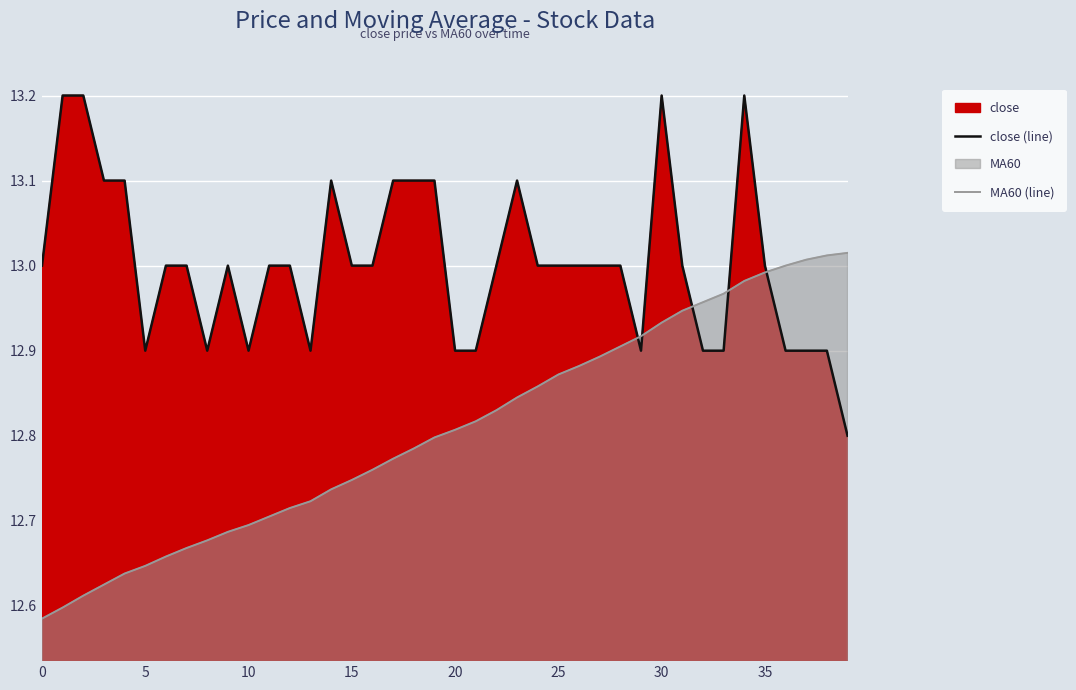

True or false: MA60 (line) and close (line) cross at least once.

True